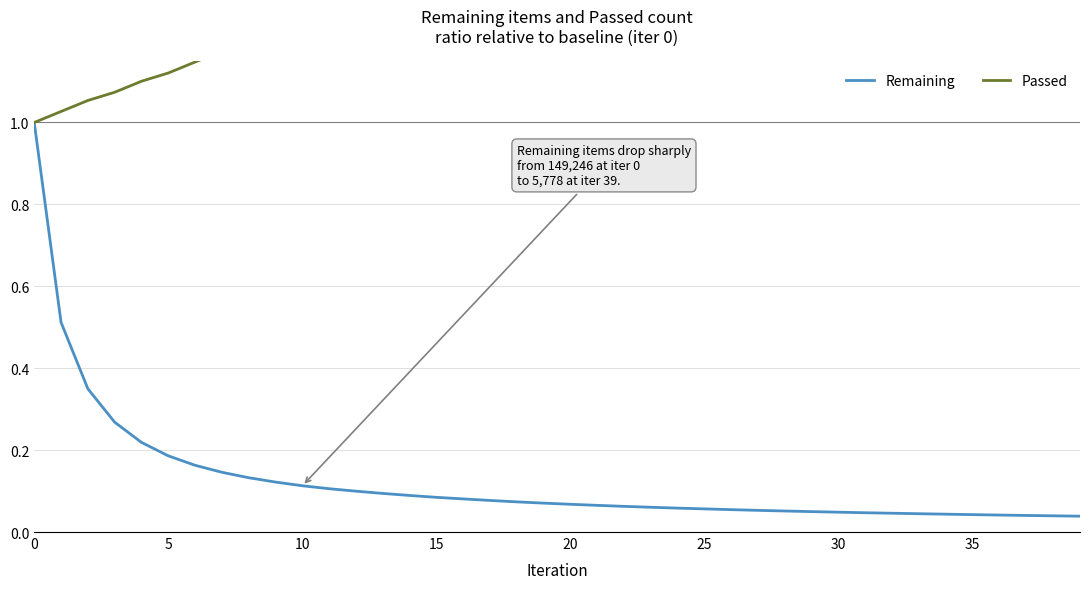

Between 24 and 15, which is larger?

15